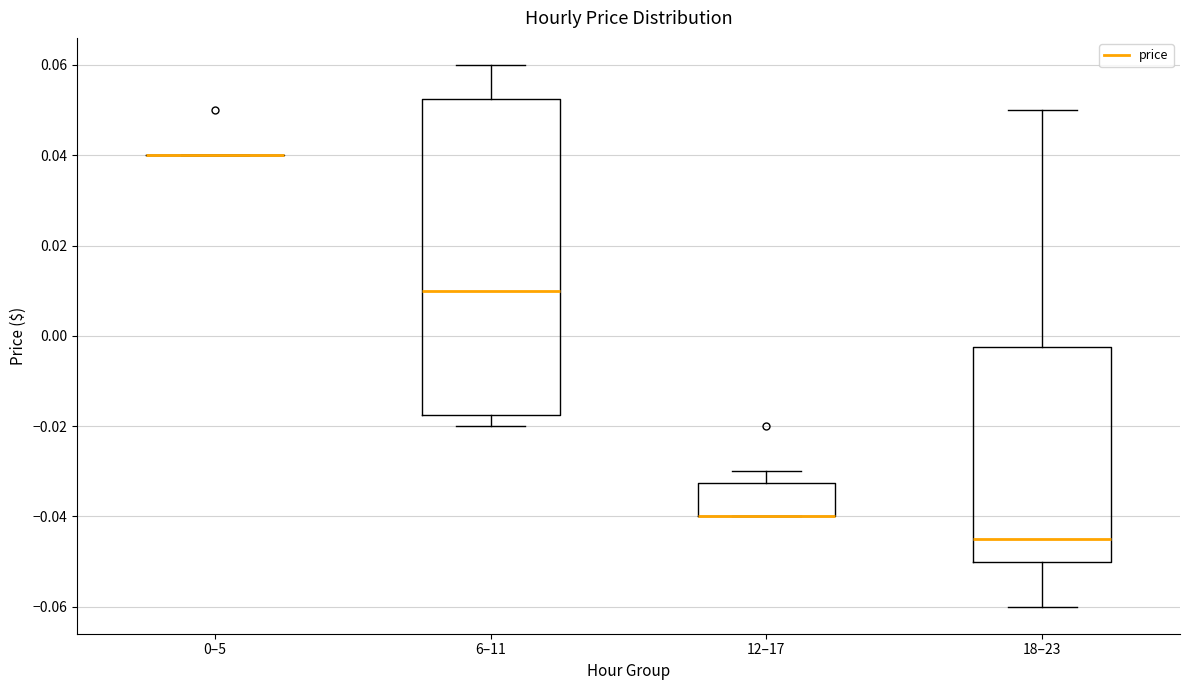

Reading left to right, read every box against the y-axis: the position of its median line, the range the box covers, and the ends of its whiskers. The values are not printed on the chart, so give them approximately, as read against the axis.

0–5: box collapsed to a line at 0.040, whiskers 0.040 to 0.040
6–11: median 0.010, box -0.018 to 0.052, whiskers -0.020 to 0.060
12–17: median -0.040 (drawn on the box's lower edge), box -0.040 to -0.032, whiskers -0.040 to -0.030
18–23: median -0.044, box -0.050 to -0.002, whiskers -0.060 to 0.050